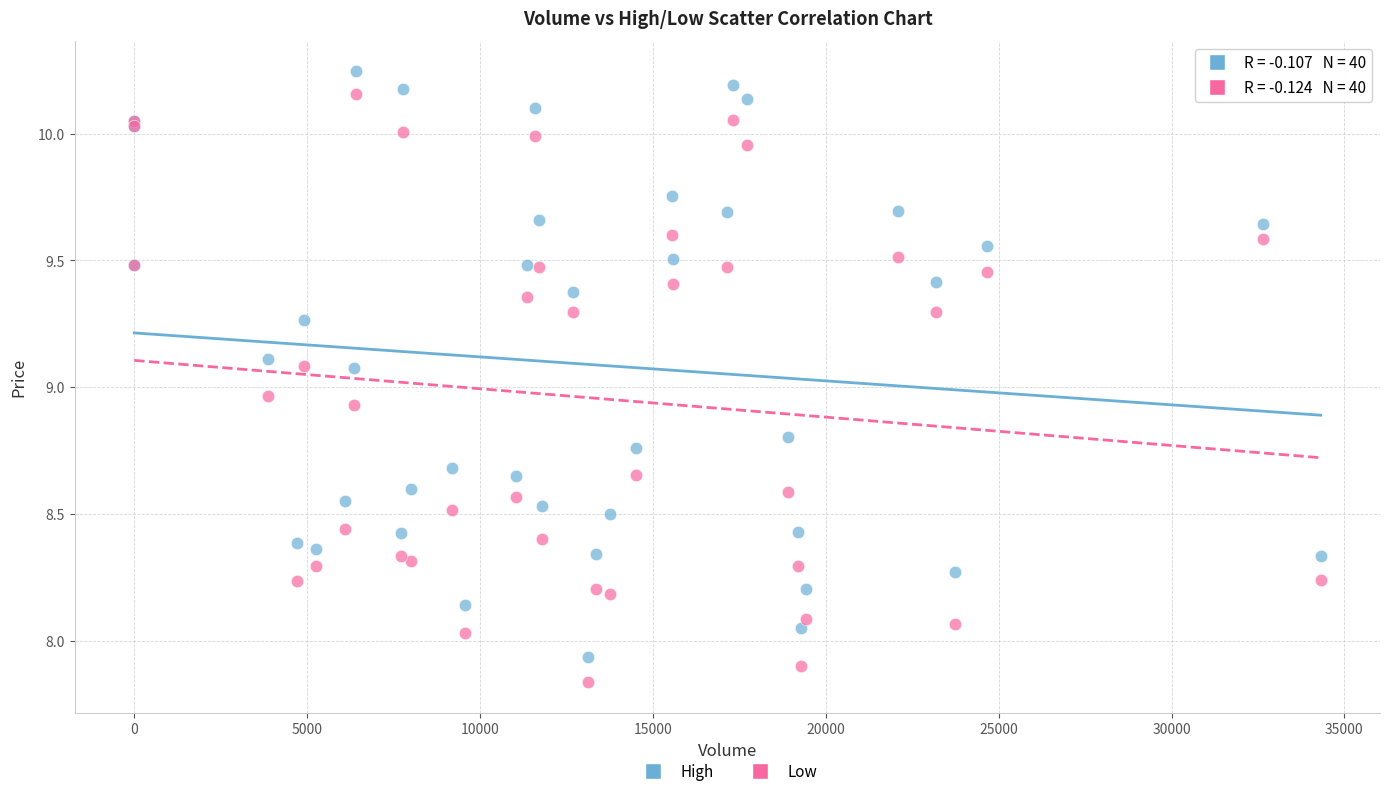

In the High series, what Y value is closest to 9?

9.1